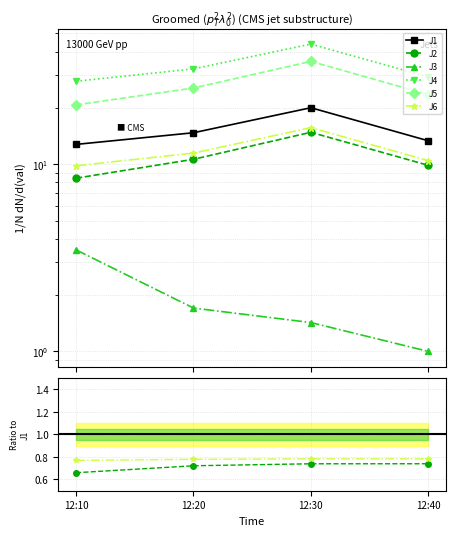

Which series has the largest range (max minus min)?

J4